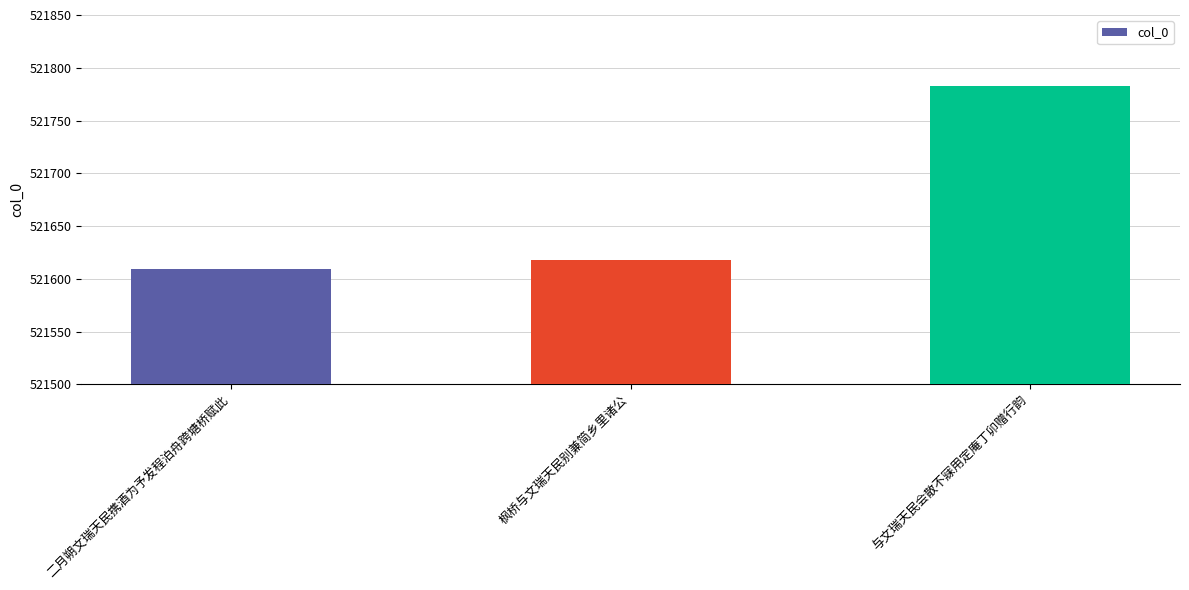

What is the label of the 3rd bar from the right?

二月朔文瑞天民携酒为予发程泊舟跨塘桥赋此